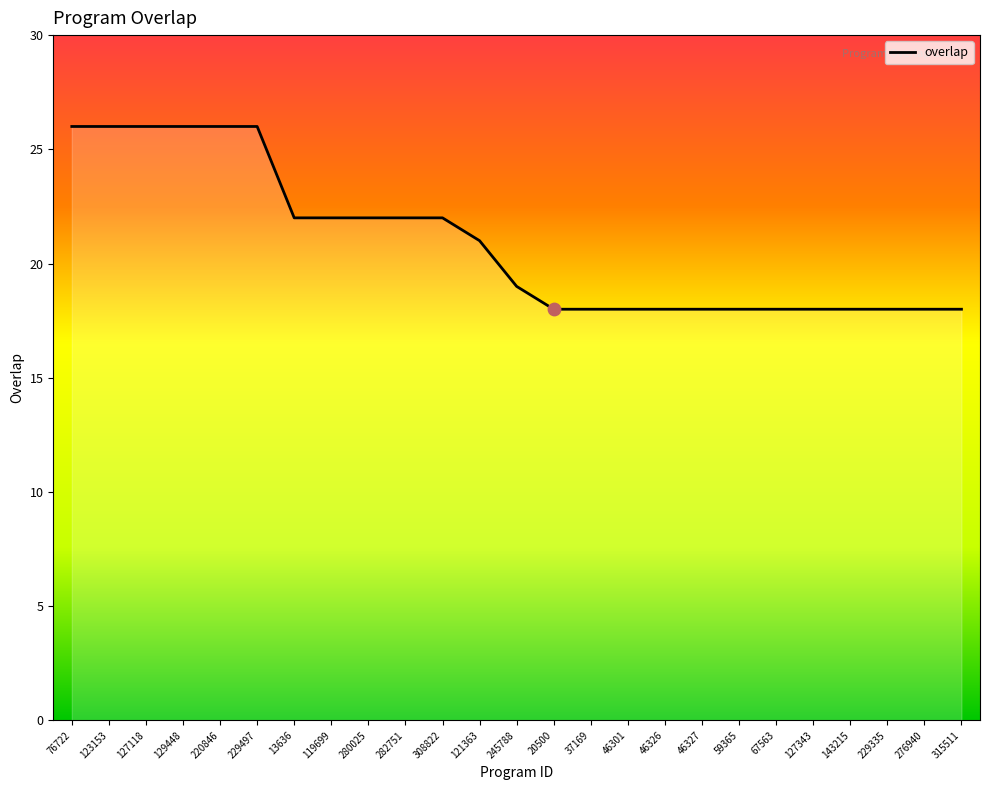

Between 308822 and 245788, which is larger?

308822